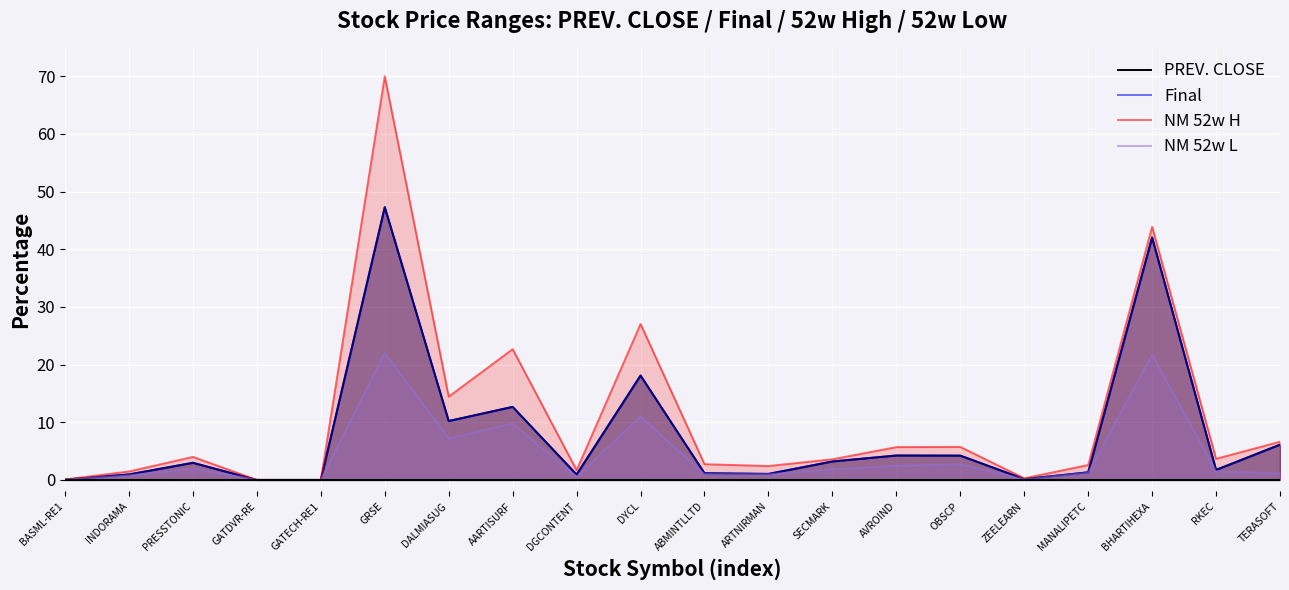

True or false: NM 52w H and NM 52w L cross at least once.

False